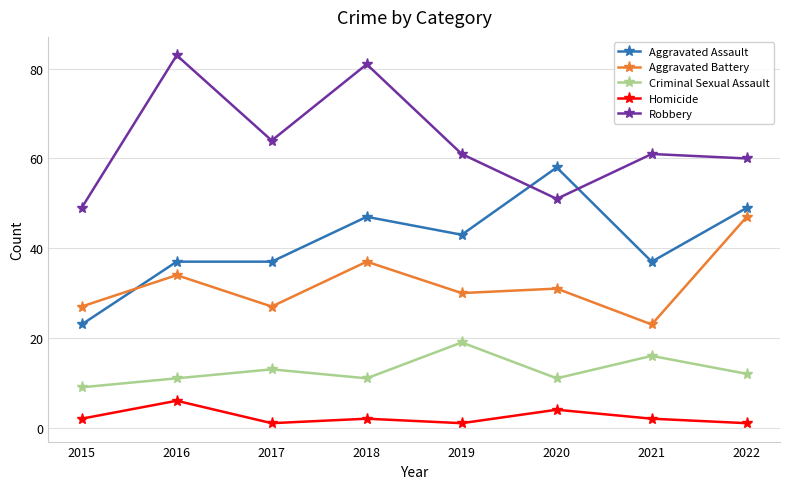

What is the difference between the Homicide values at 2018 and 2019?

1